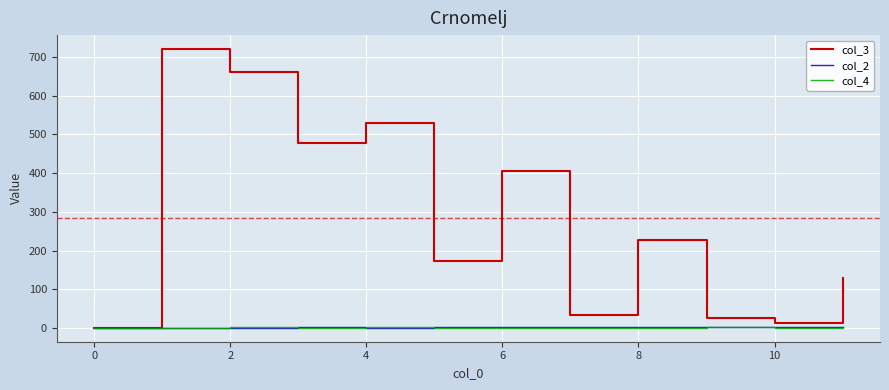

What is the maximum value shown in the chart?

720.0